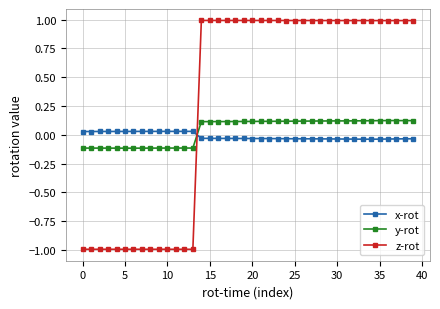

How many times do x-rot and z-rot cross each other?

1